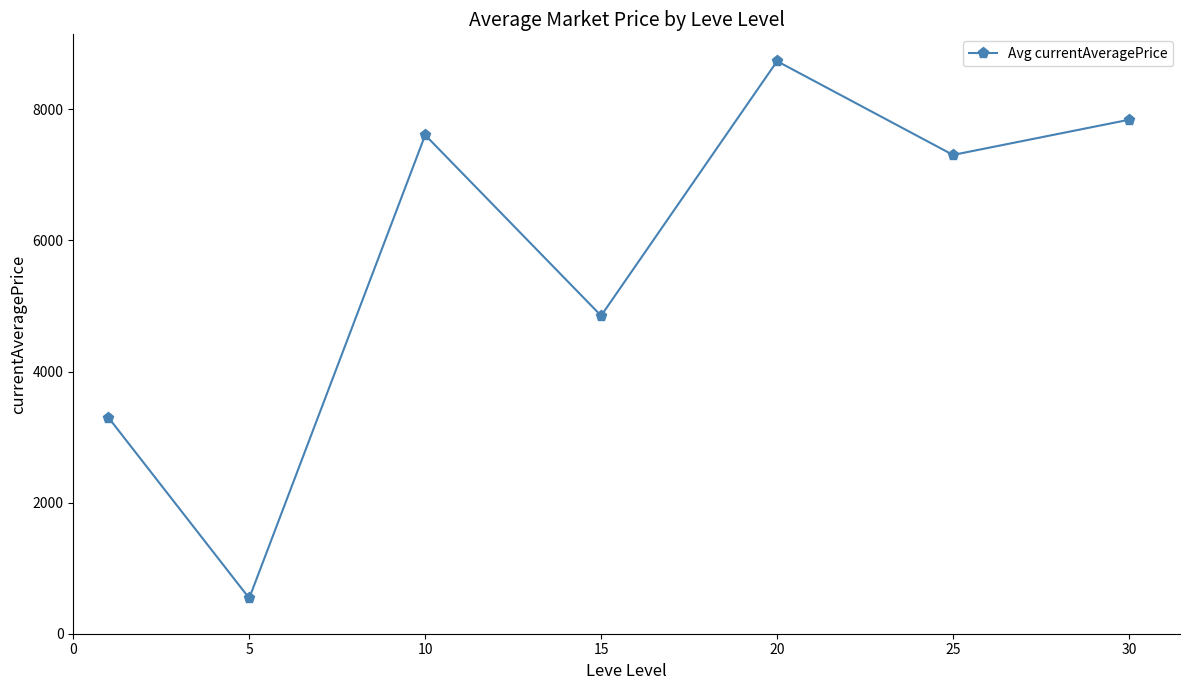

What is the average value?

5740.6